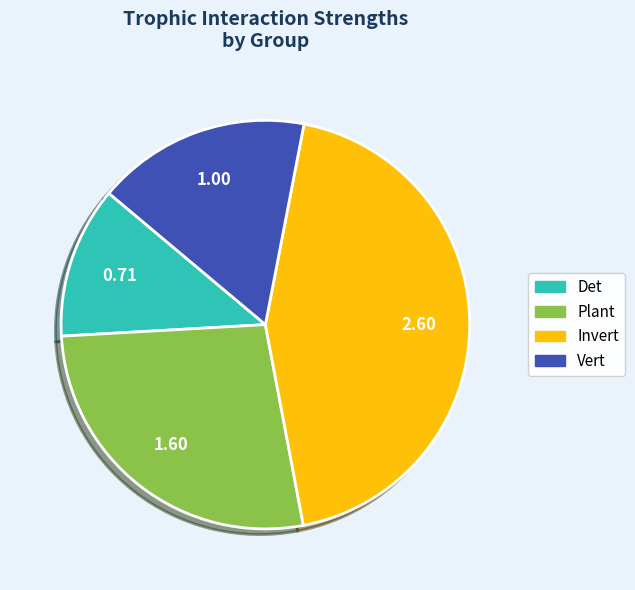

Rank the categories by value from lowest to highest.

Det, Vert, Plant, Invert